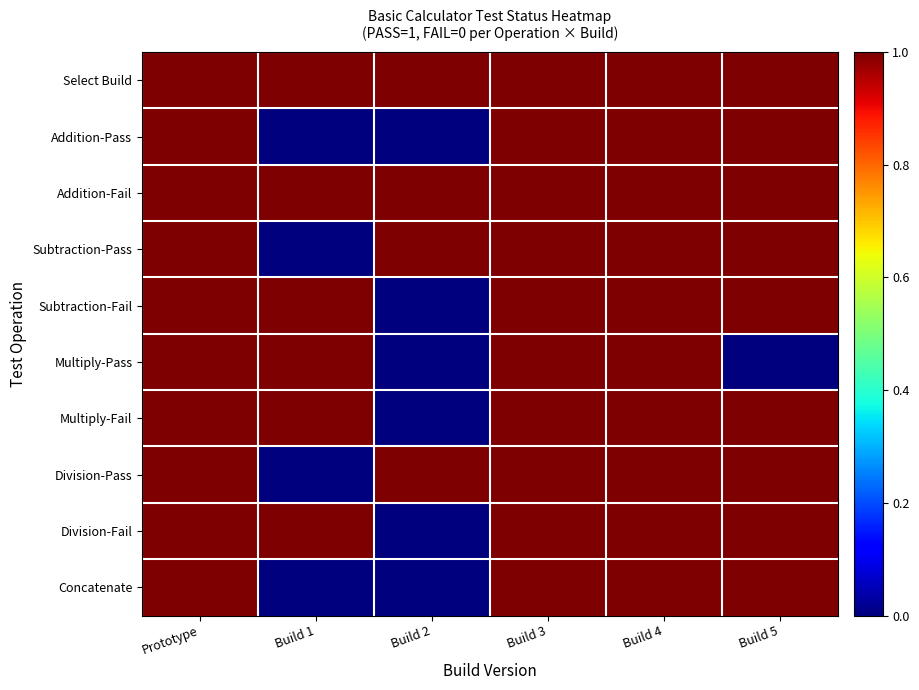

At Build 2, list the series in order from smallest to largest.

Addition-Pass, Subtraction-Fail, Multiply-Pass, Multiply-Fail, Division-Fail, Concatenate, Select Build, Addition-Fail, Subtraction-Pass, Division-Pass